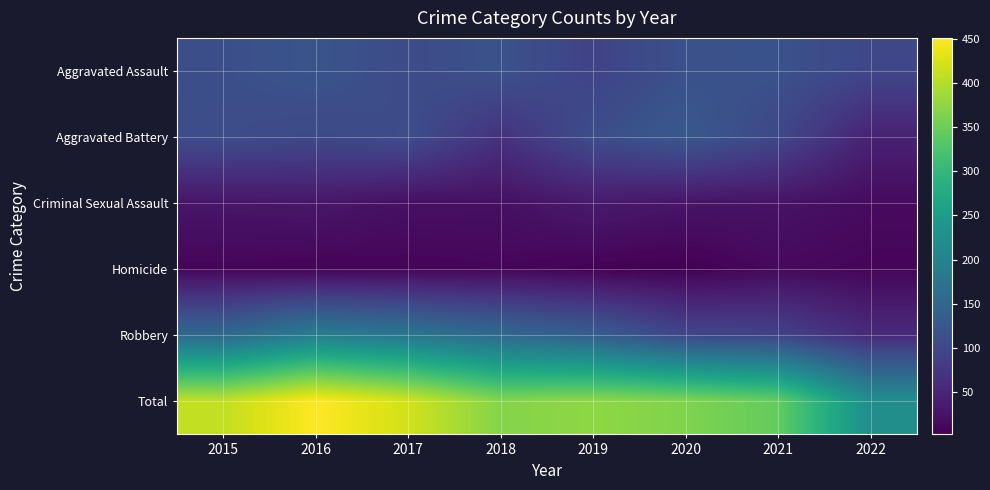

What is the spread (max minus min) of values at 2018?

358